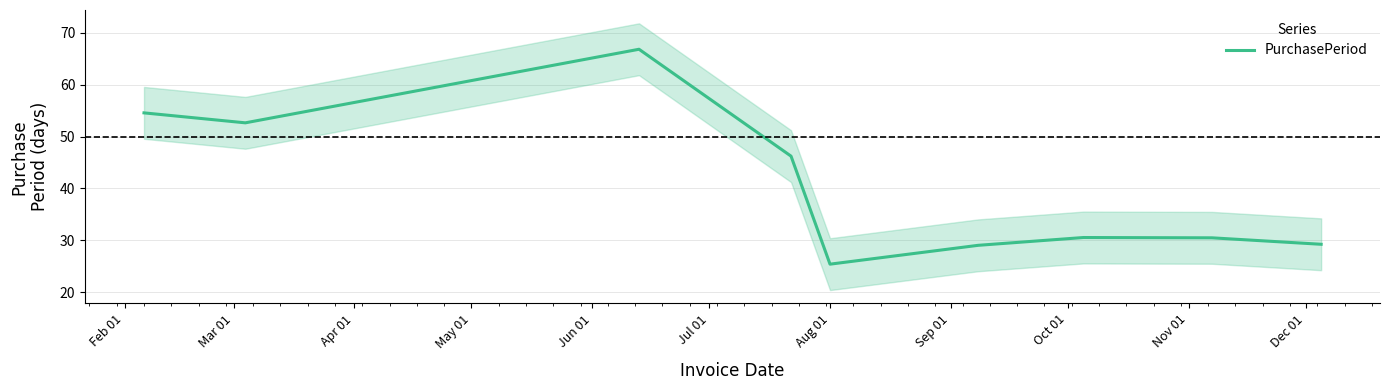

What is the maximum value for PurchasePeriod?

66.9